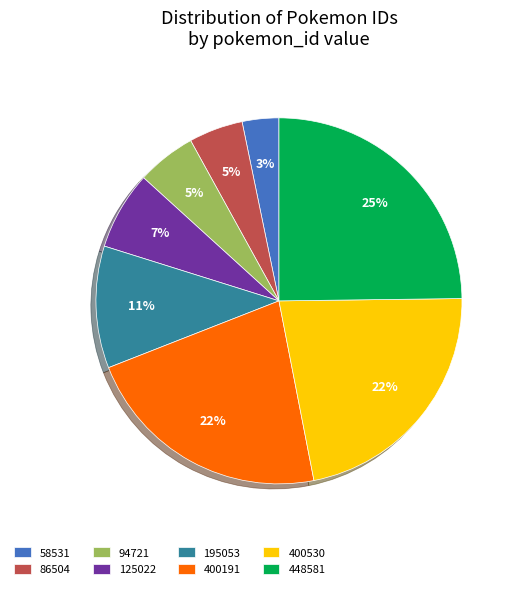

Does 86504 account for over 50% of the chart?

No